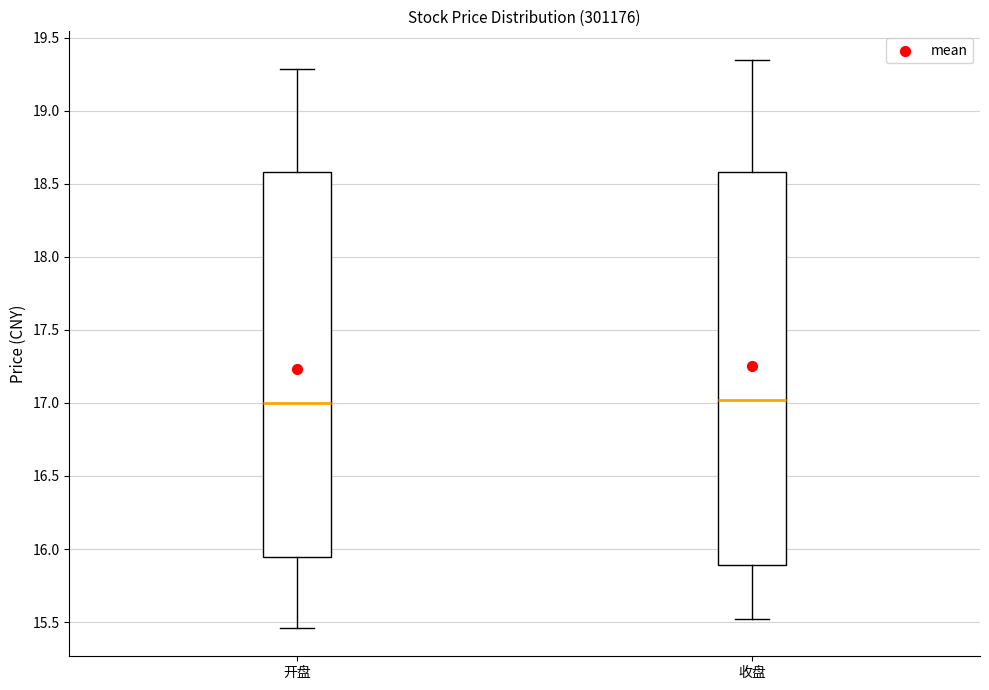

Where does the lower whisker of the box for 开盘 end on the y-axis? The values are not printed on the chart, so give them approximately, as read against the axis.

15.45